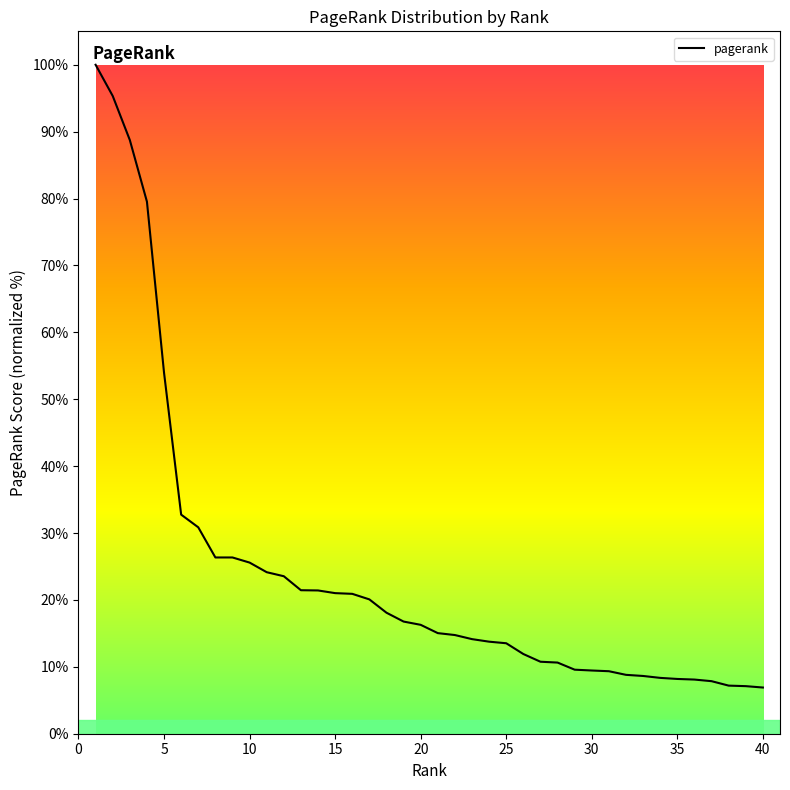

What is the maximum value shown in the chart?

100.0